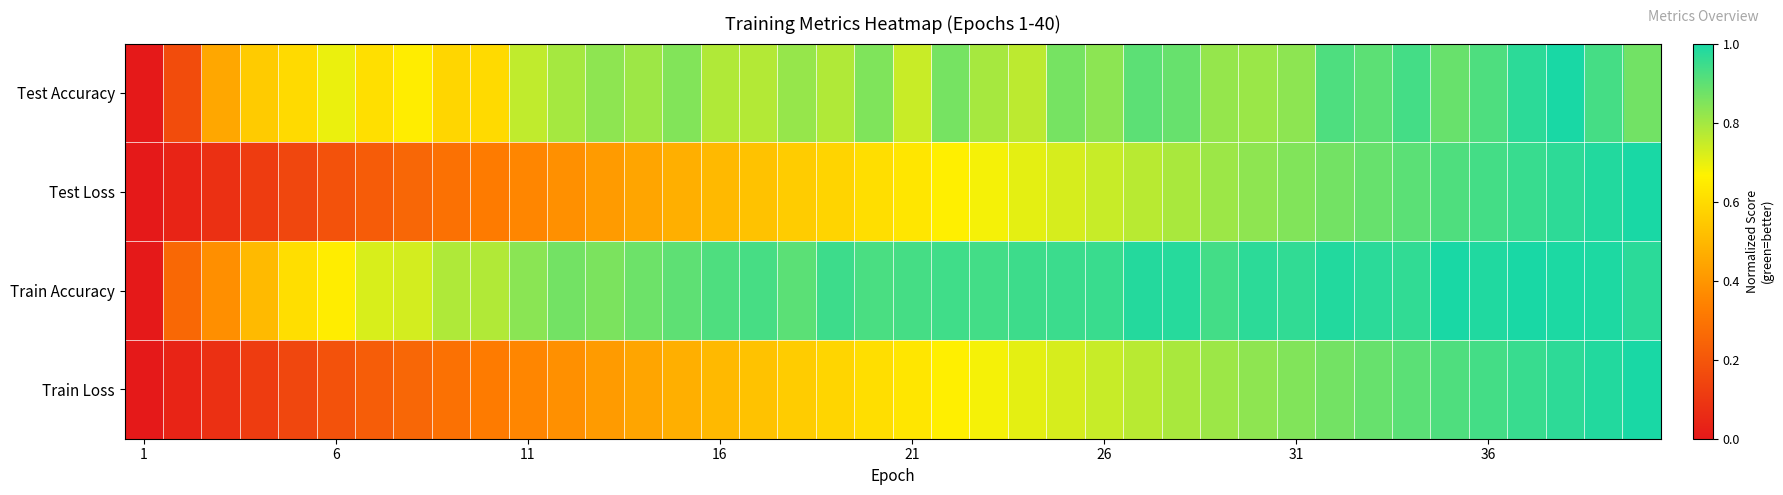

What is the greatest value displayed?

1.0